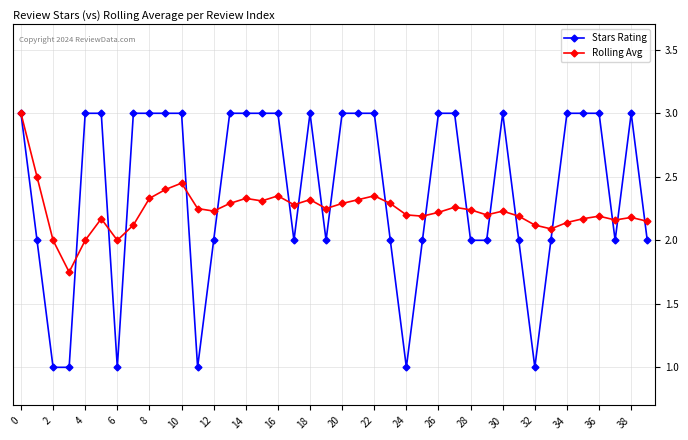

What is the minimum value shown in the chart?

1.0